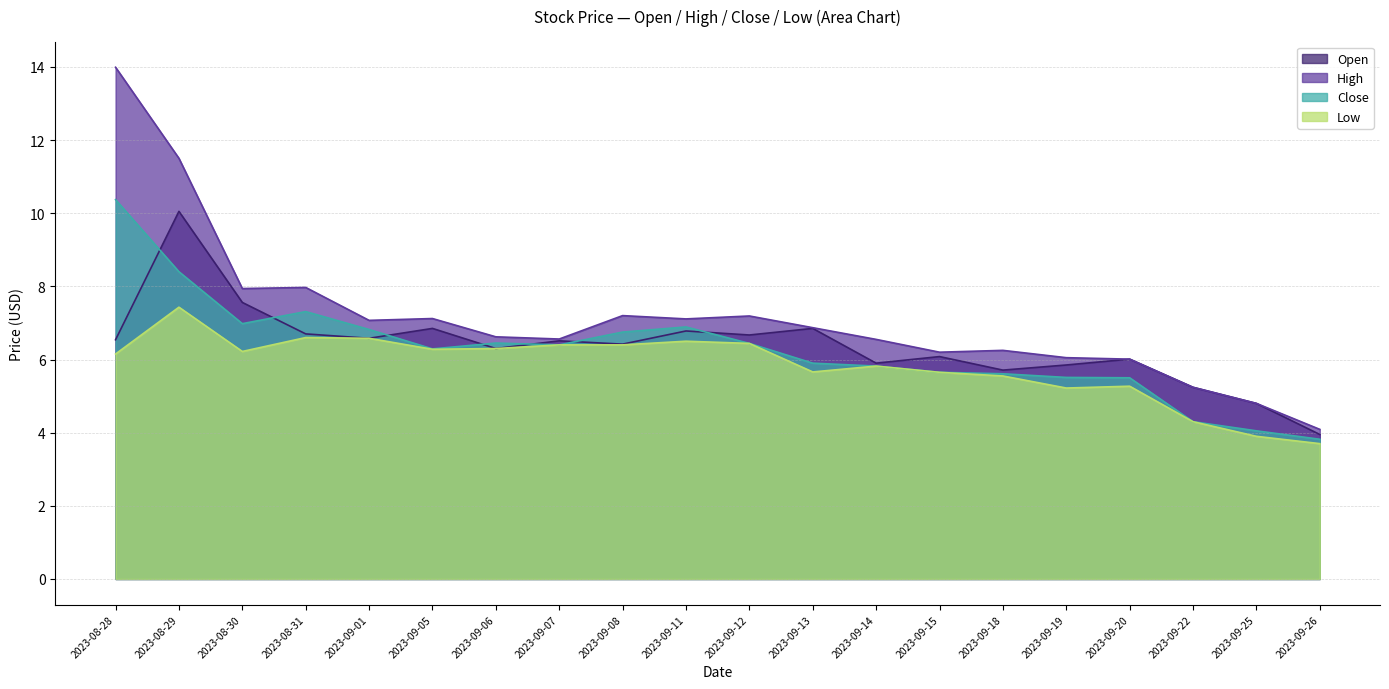

At which label does Open reach its peak?

2023-08-29